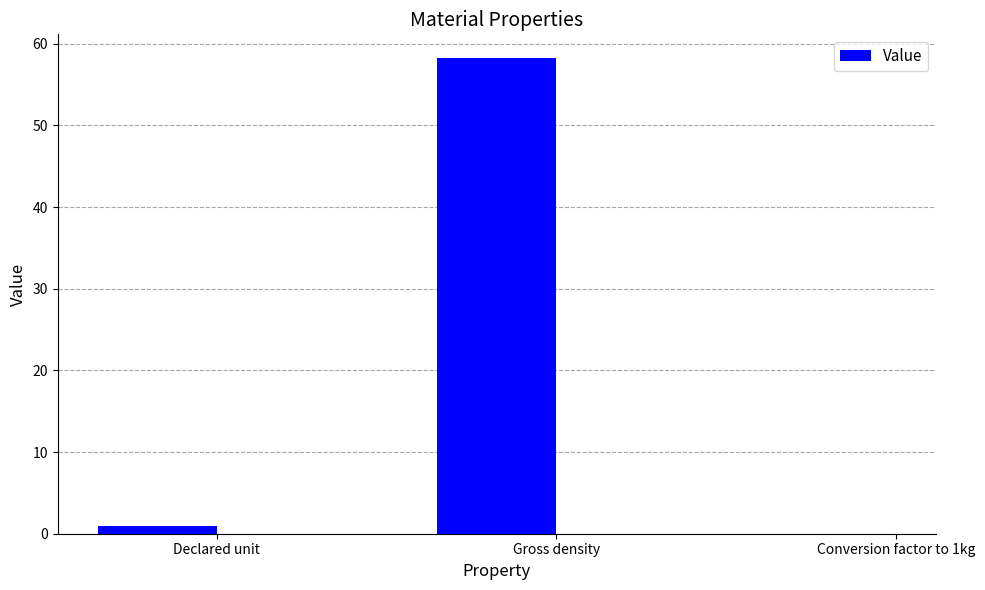

Between Conversion factor to 1kg and Gross density, which is larger?

Gross density